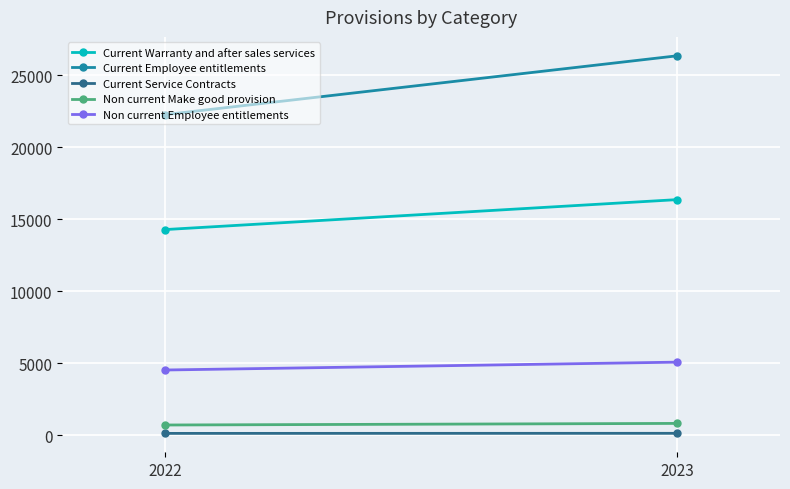

List the labels in order of Current Employee entitlements value, largest first.

2023, 2022